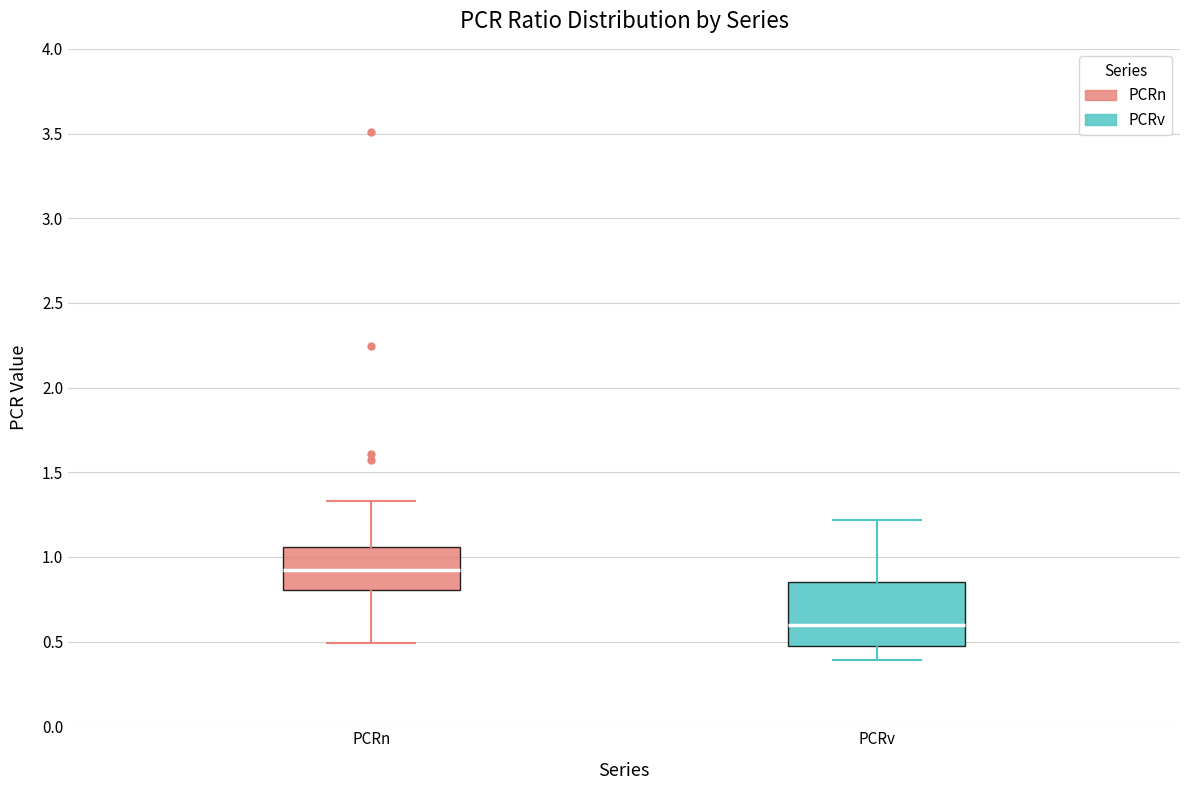

Reading left to right, transcribe this box plot: for each box, give where its median line is, the range the box spans, and where its two whiskers end, as read against the y-axis. The values are not printed on the chart, so give them approximately, as read against the axis.

PCRn: median 0.90, box 0.80 to 1.05, whiskers 0.50 to 1.35
PCRv: median 0.60, box 0.50 to 0.85, whiskers 0.40 to 1.20